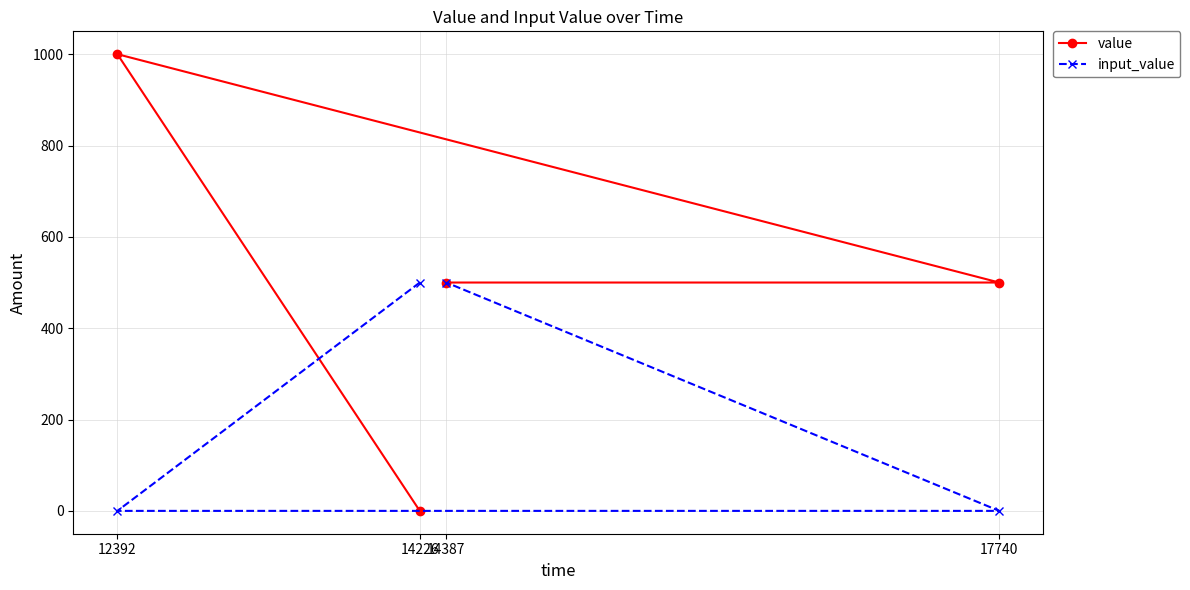

How many positive values does the input_value series have?

2